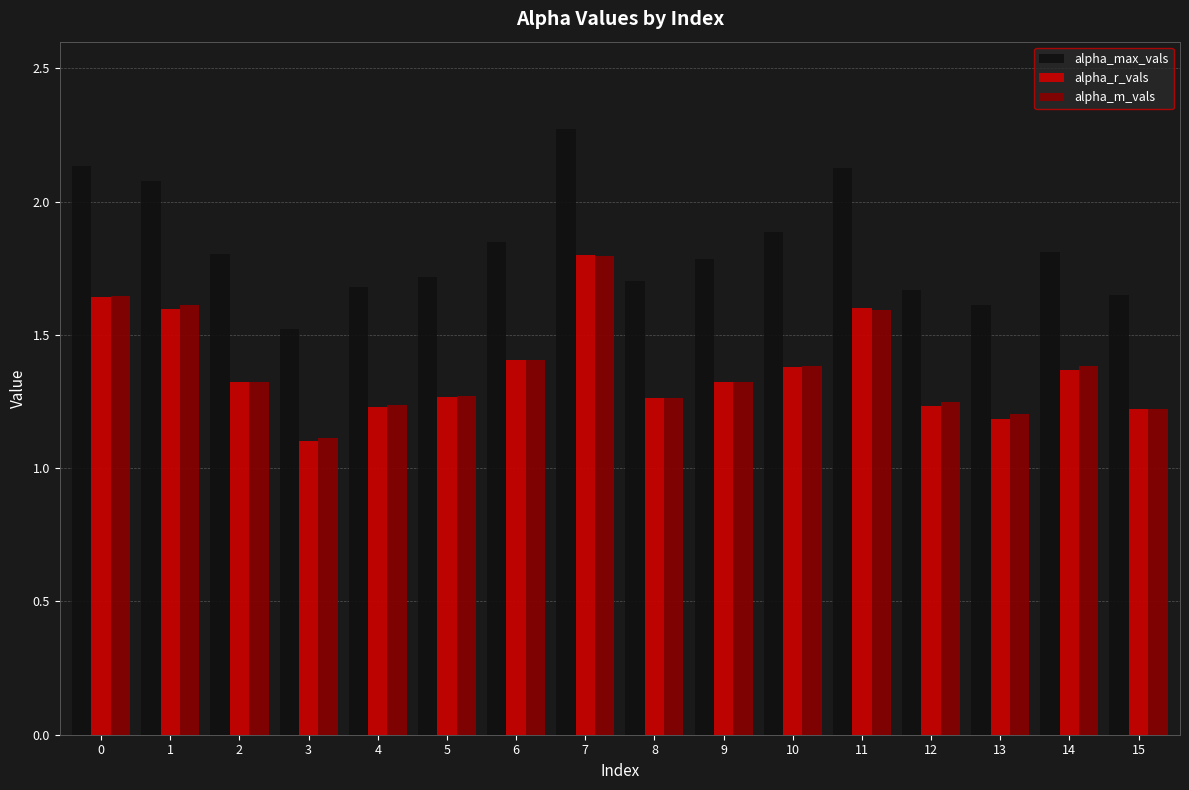

Which series has the largest total across all categories?

alpha_max_vals